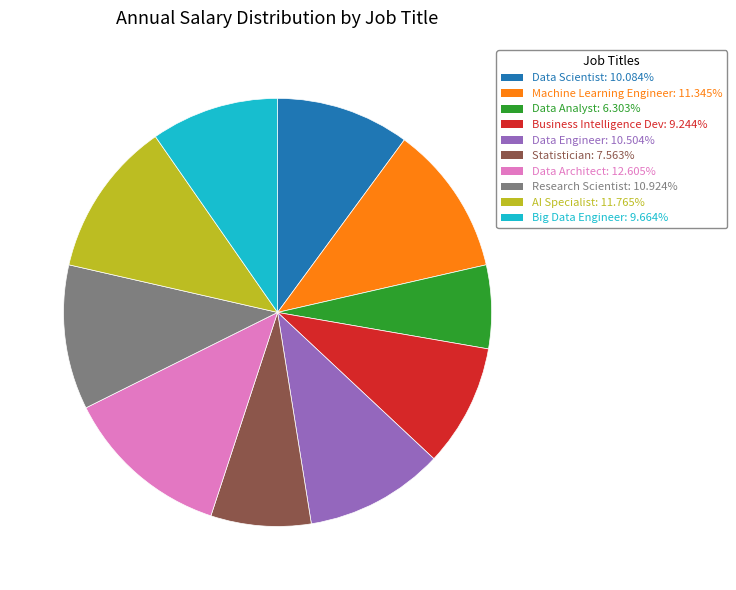

Do Data Architect and Data Engineer together represent more than half of the pie?

No